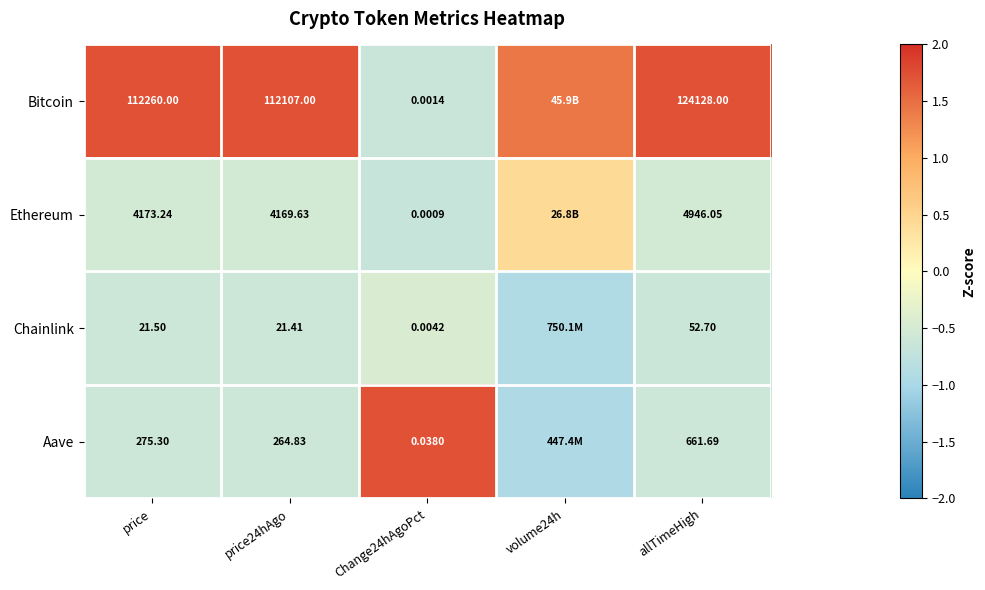

Is the value of Ethereum at allTimeHigh greater than the value of Chainlink at Change24hAgoPct?

Yes